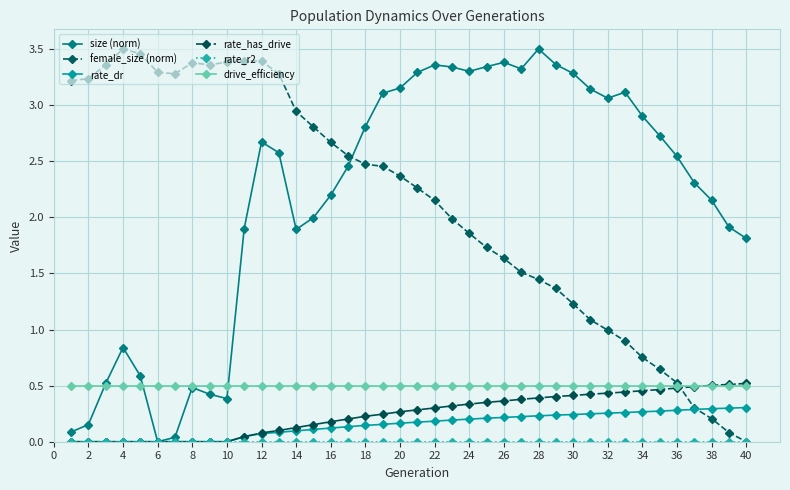

True or false: female_size (norm) and drive_efficiency cross at least once.

True